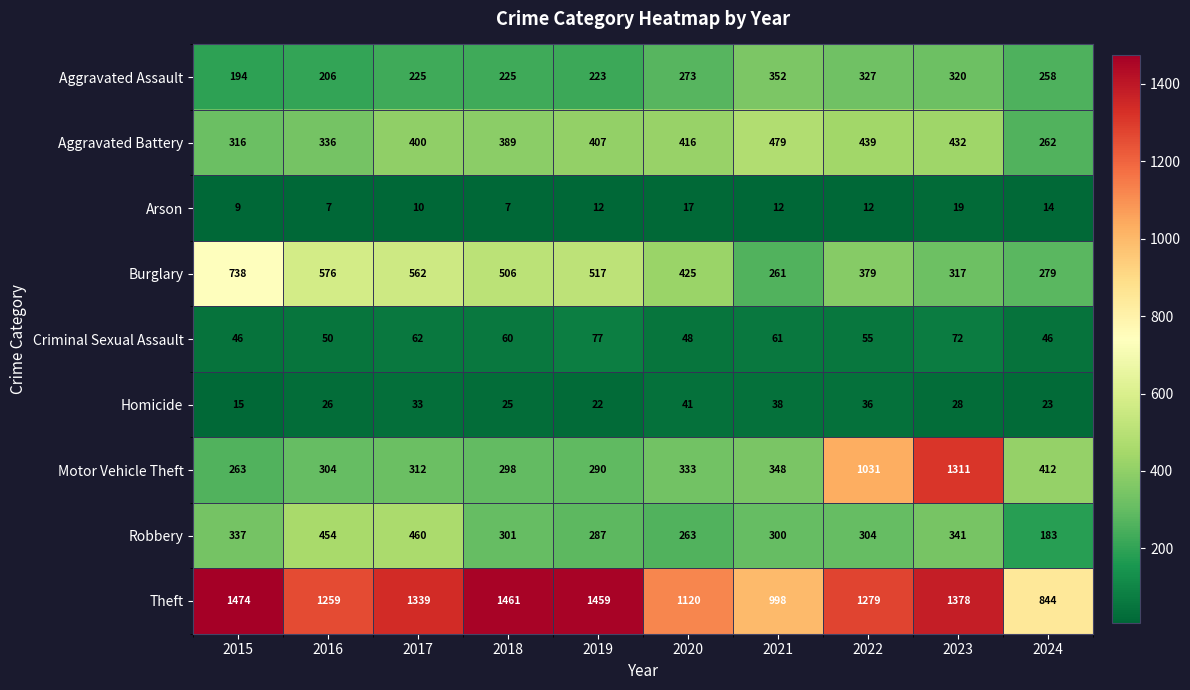

What is the highest value of the Criminal Sexual Assault series?

77